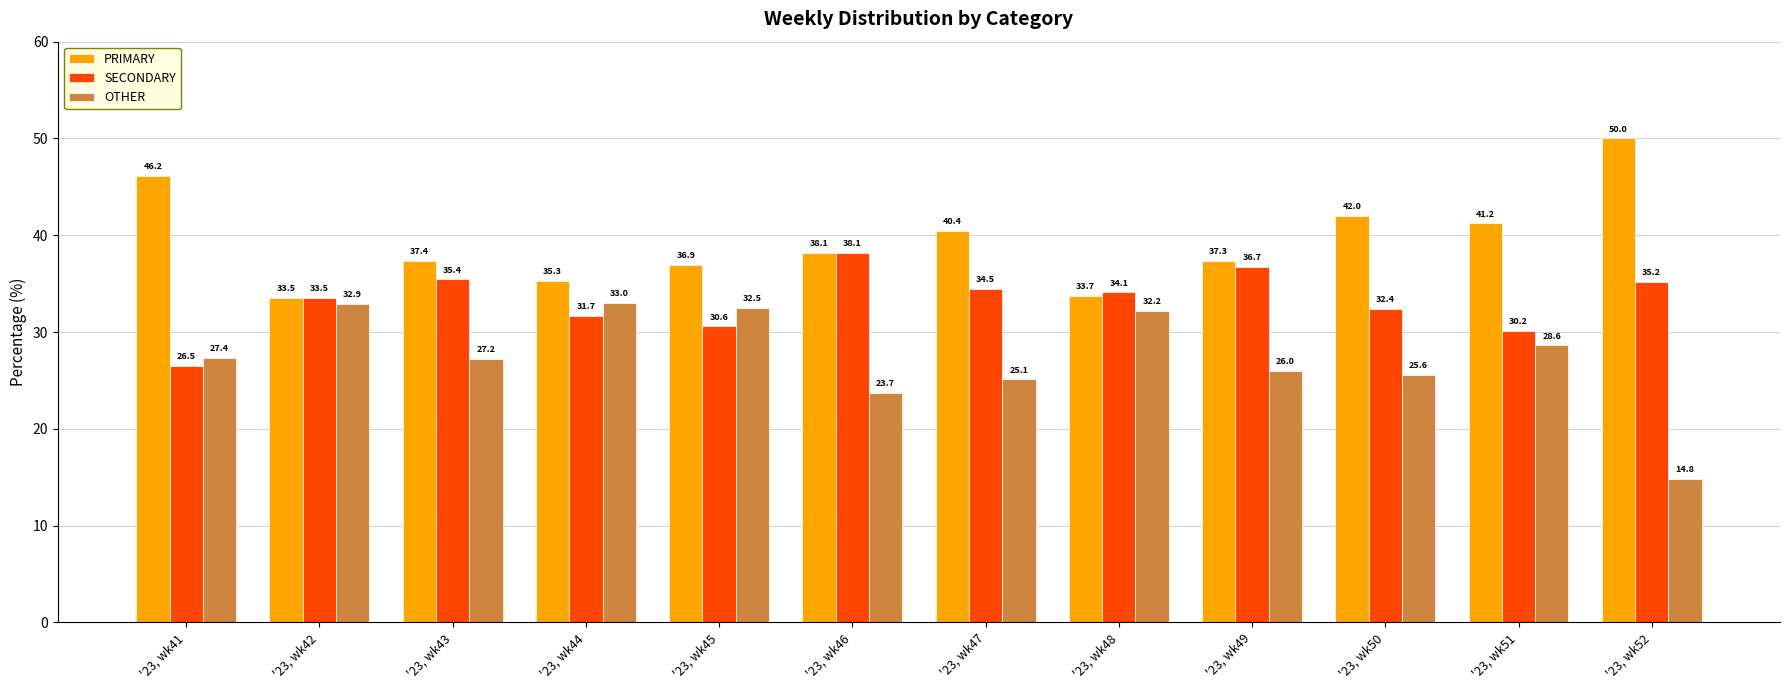

Reading right to left, what are all the values shown in this chart?

PRIMARY: 50.0	41.2	42.0	37.3	33.7	40.4	38.1	36.9	35.3	37.4	33.5	46.2
SECONDARY: 35.2	30.2	32.4	36.7	34.1	34.5	38.1	30.6	31.7	35.4	33.5	26.5
OTHER: 14.8	28.6	25.6	26.0	32.2	25.1	23.7	32.5	33.0	27.2	32.9	27.4